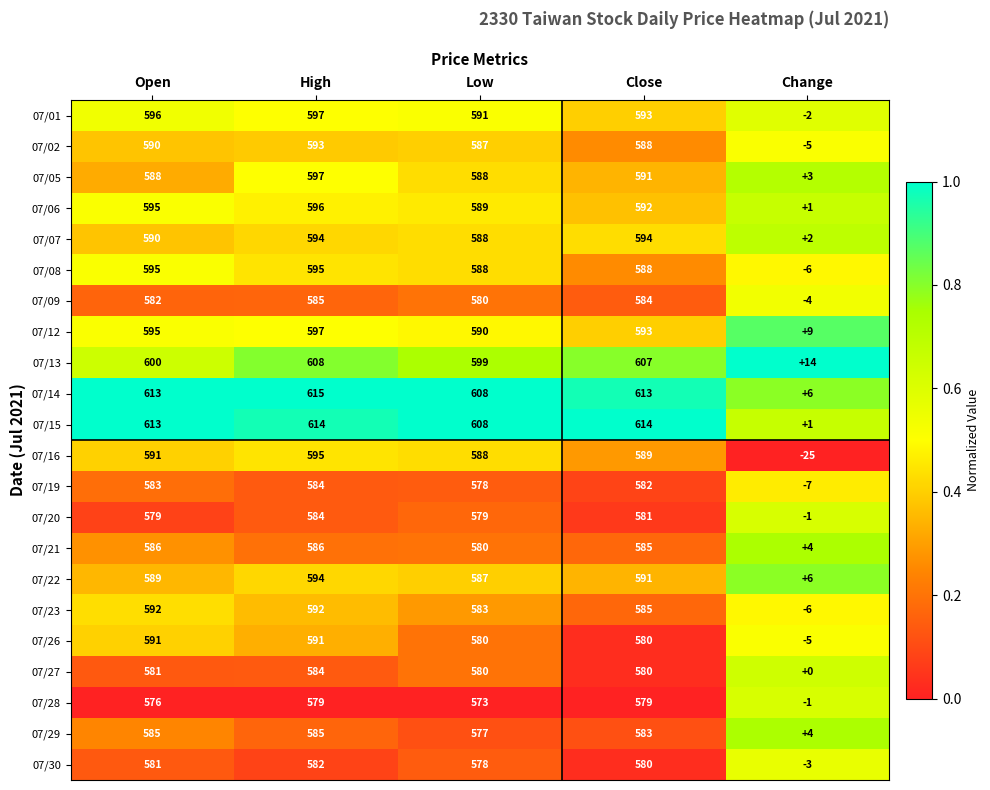

What is the sum of all 07/02 values?

2353